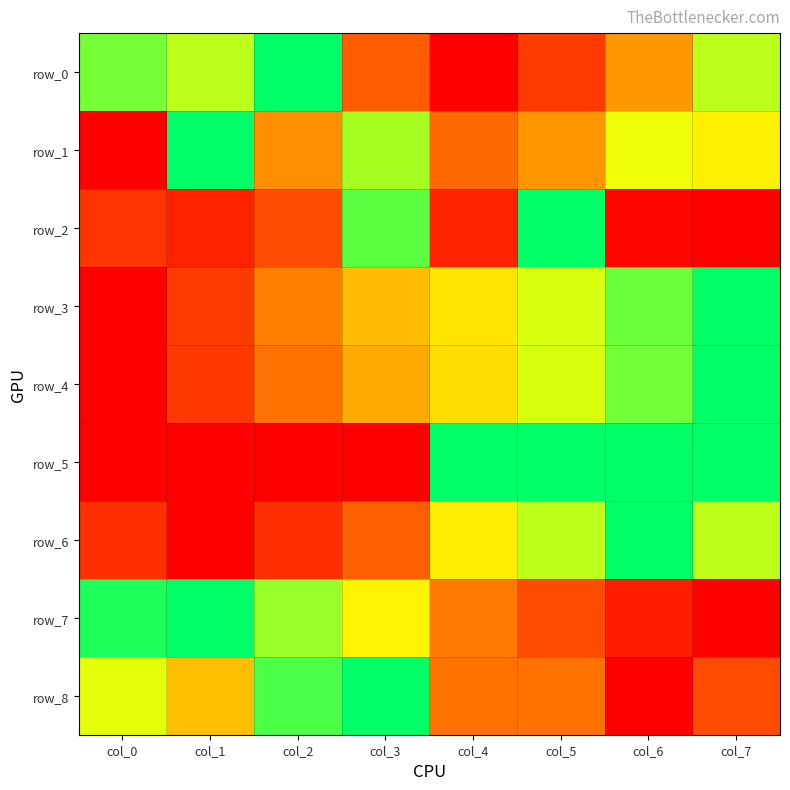

The value of row_1 at col_5 is 0.4. True or false?

True